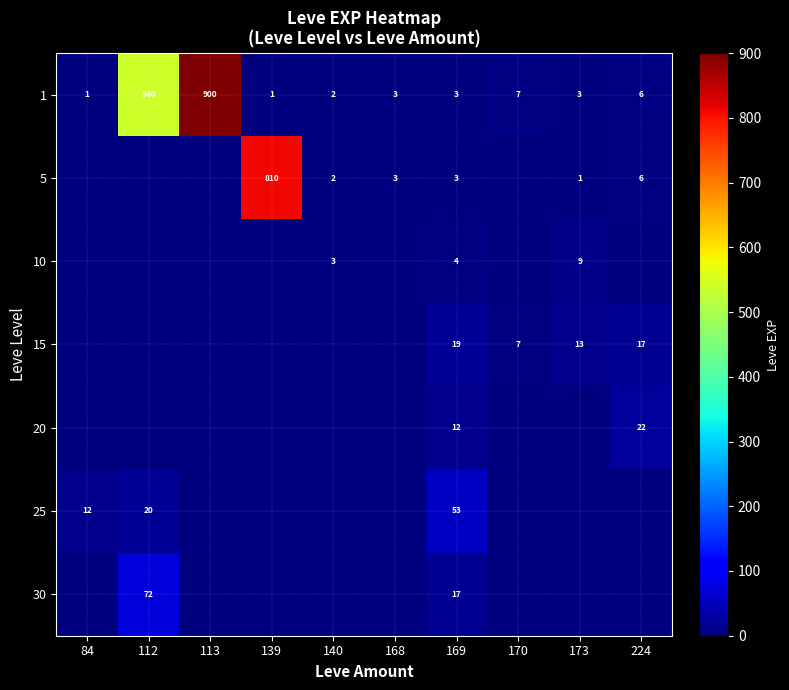

What is the difference between the maximum and minimum values in the 1 series?

899